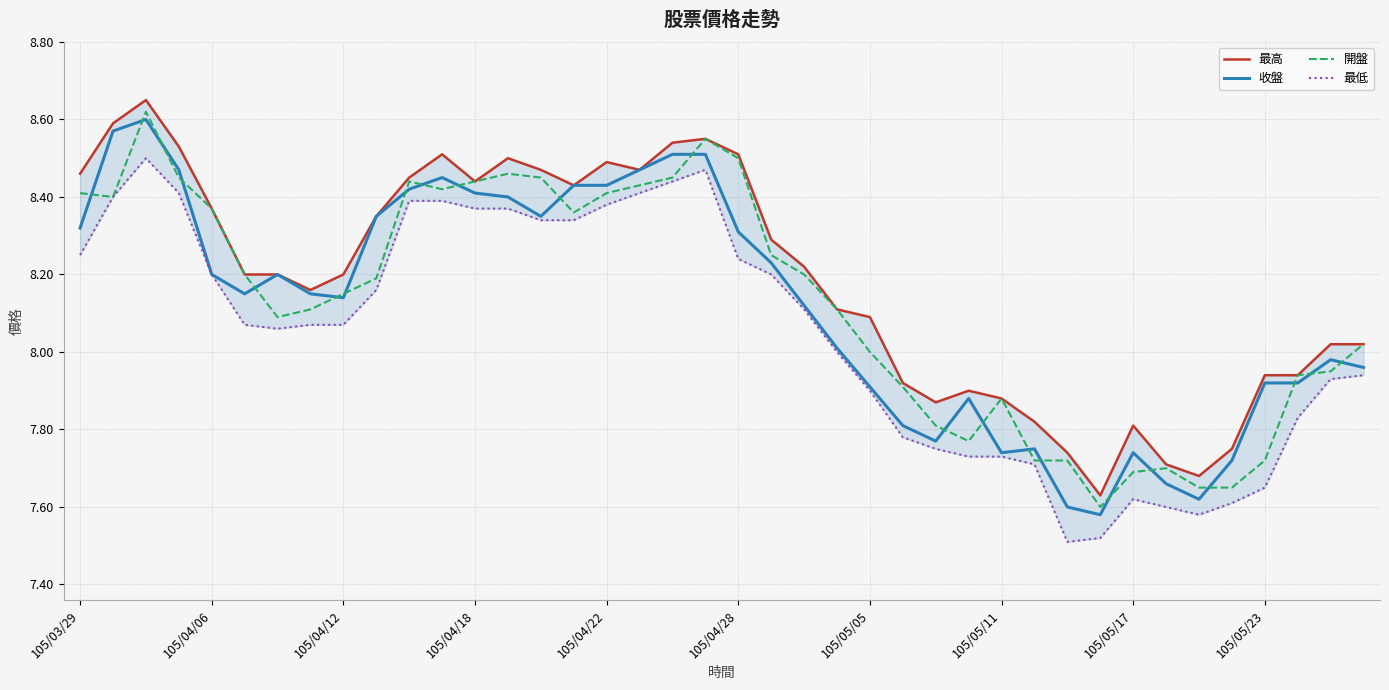

Is it true that 收盤 equals 11.6 at 105/05/17?

False